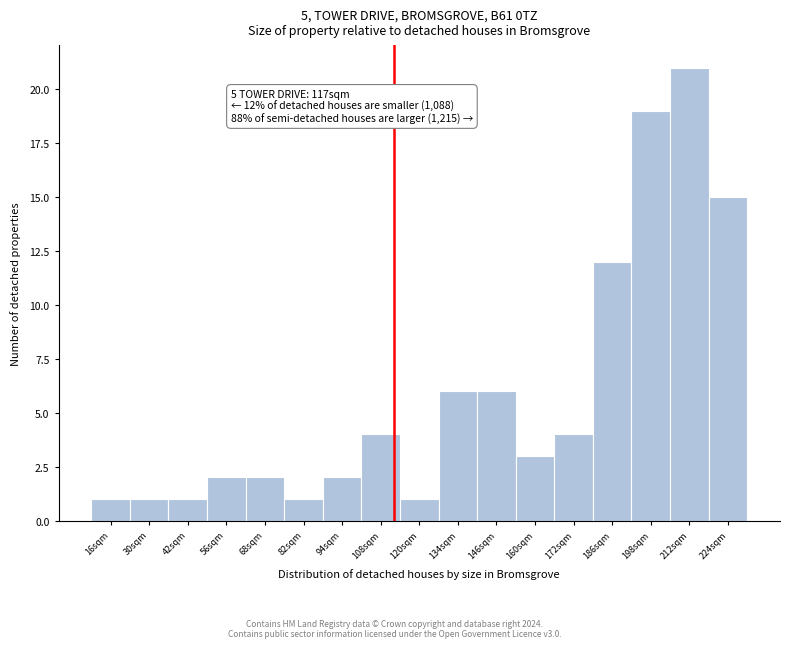

Over which range of the x-axis is the bar tallest?

205 to 218